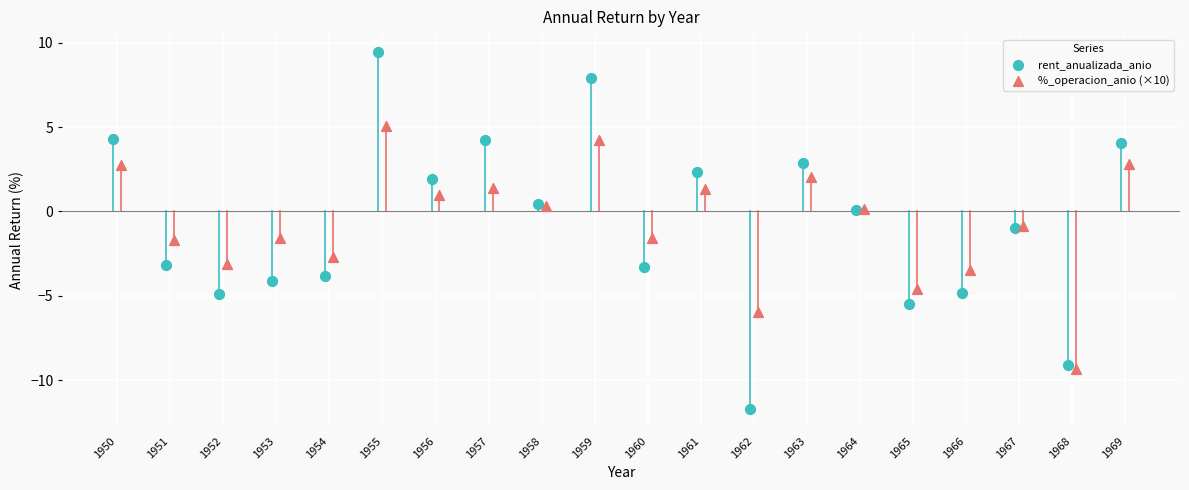

What are all the series names shown in the legend?

rent_anualizada_anio, %_operacion_anio (×10)